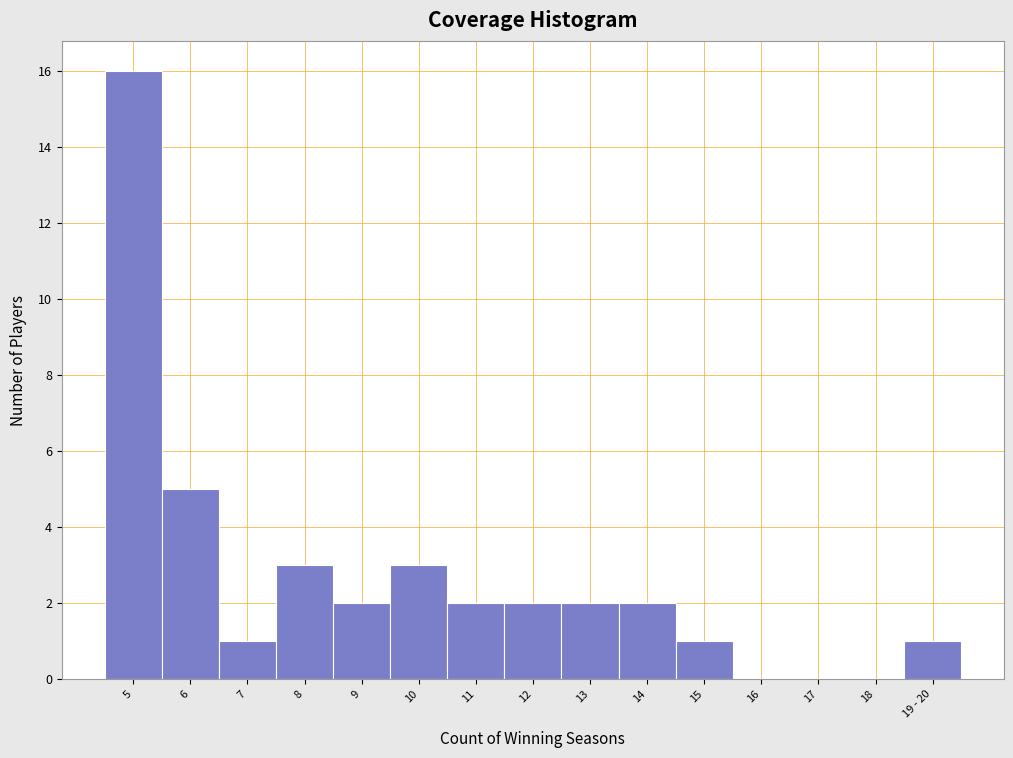

Reading left to right, list all the values displayed in this chart.

5=16	6=5	7=1	8=3	9=2	10=3	11=2	12=2	13=2	14=2	15=1	16=0	17=0	18=0	19 - 20=1